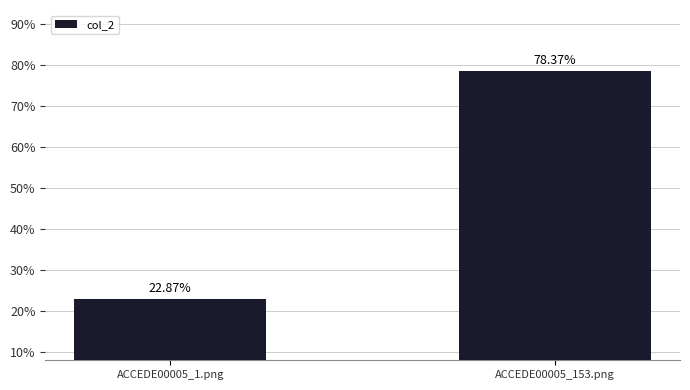

Are the bars horizontal?

No